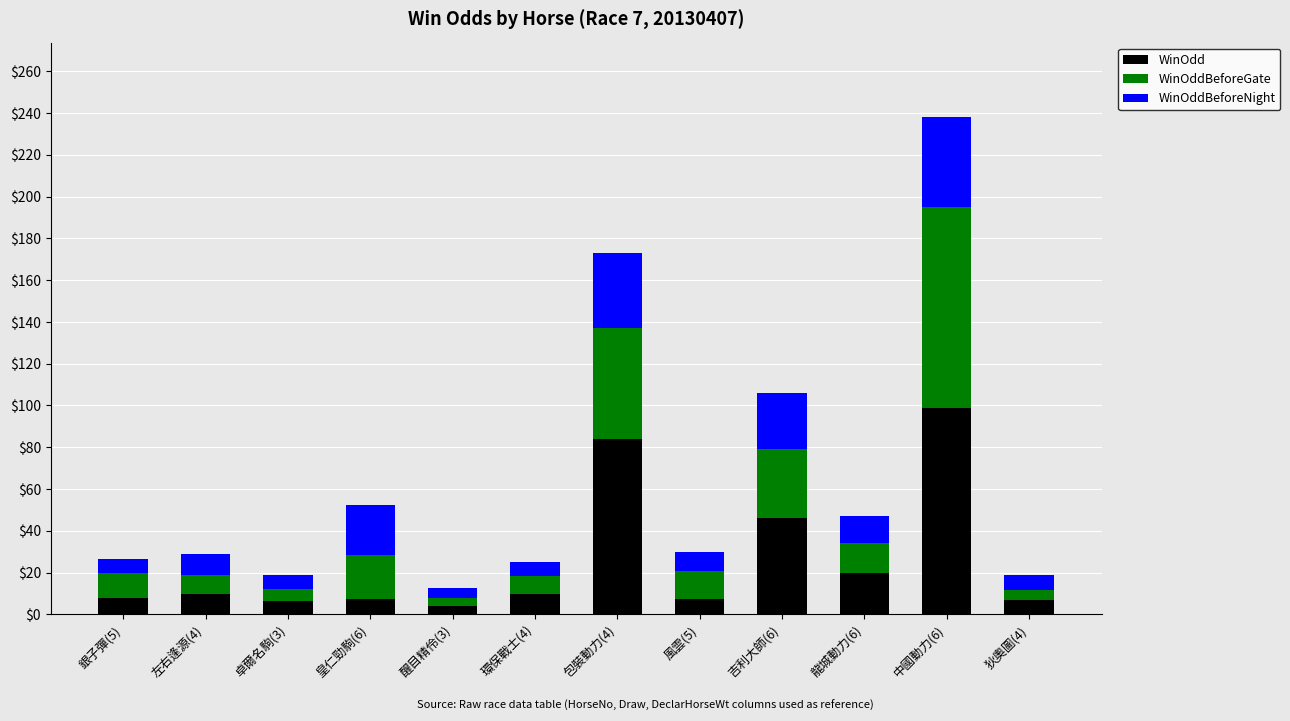

What is the difference between the second highest and second lowest values in the WinOdd series?

77.7